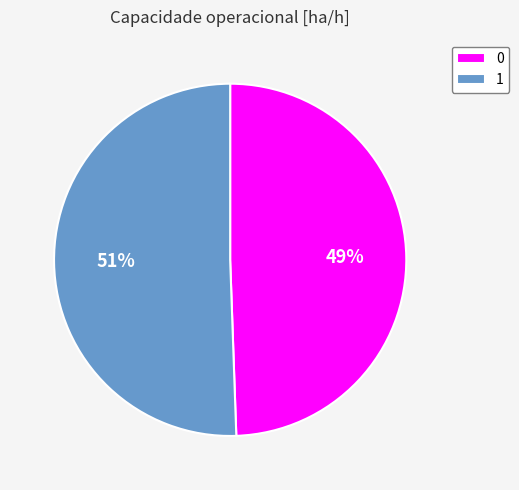

Rank the categories by value from highest to lowest.

1, 0